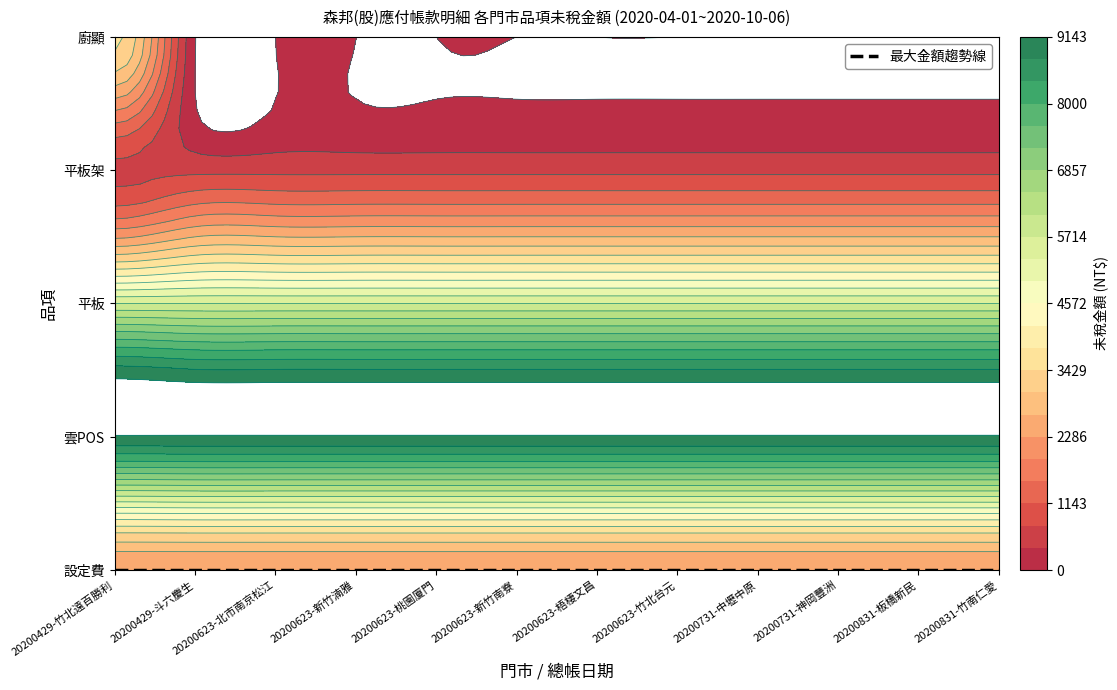

What is the sum of all 平板架 values?

7884